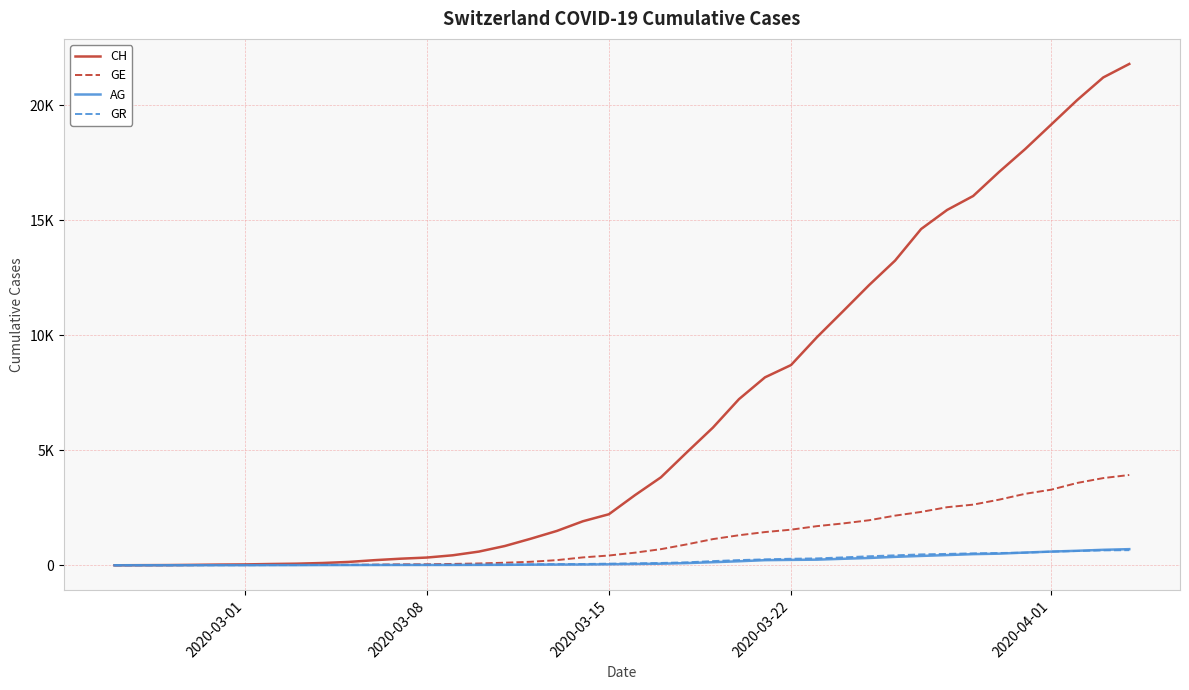

What are all the series names shown in the legend?

CH, GE, AG, GR